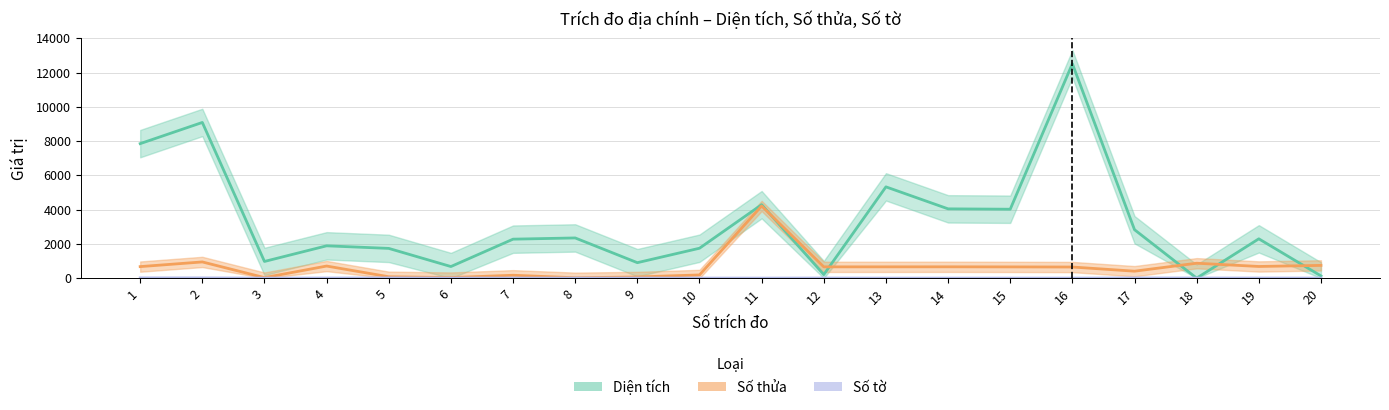

Is this an area chart (filled region under the line)?

No